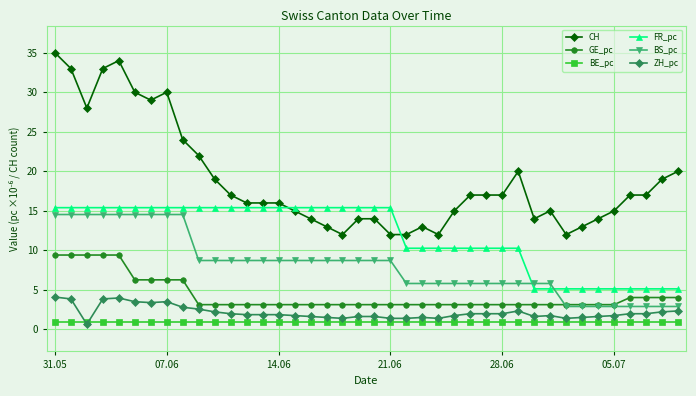

What is the average value of the BE_pc series?

1.0